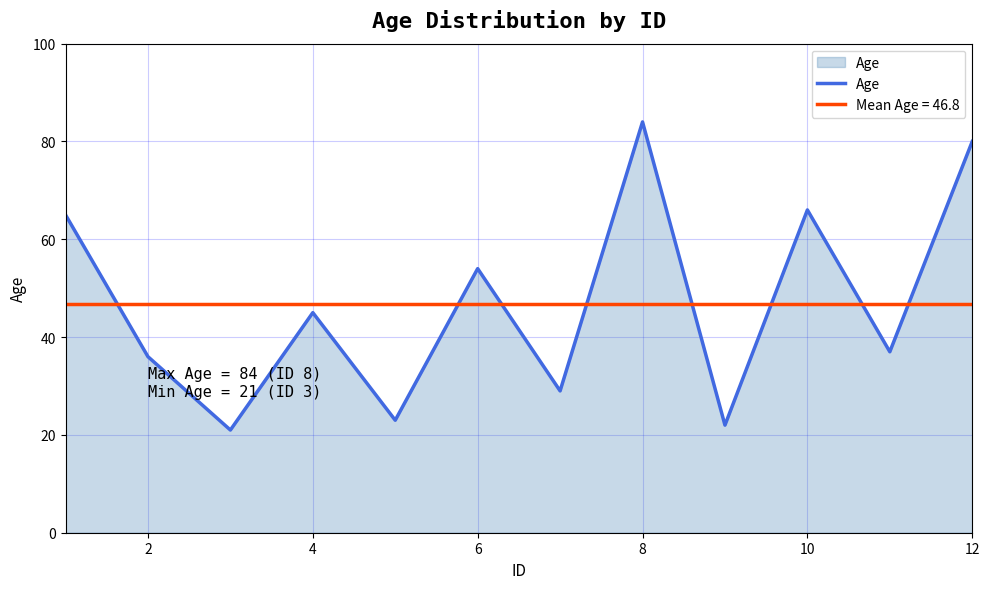

How many lines are shown in the chart?

2